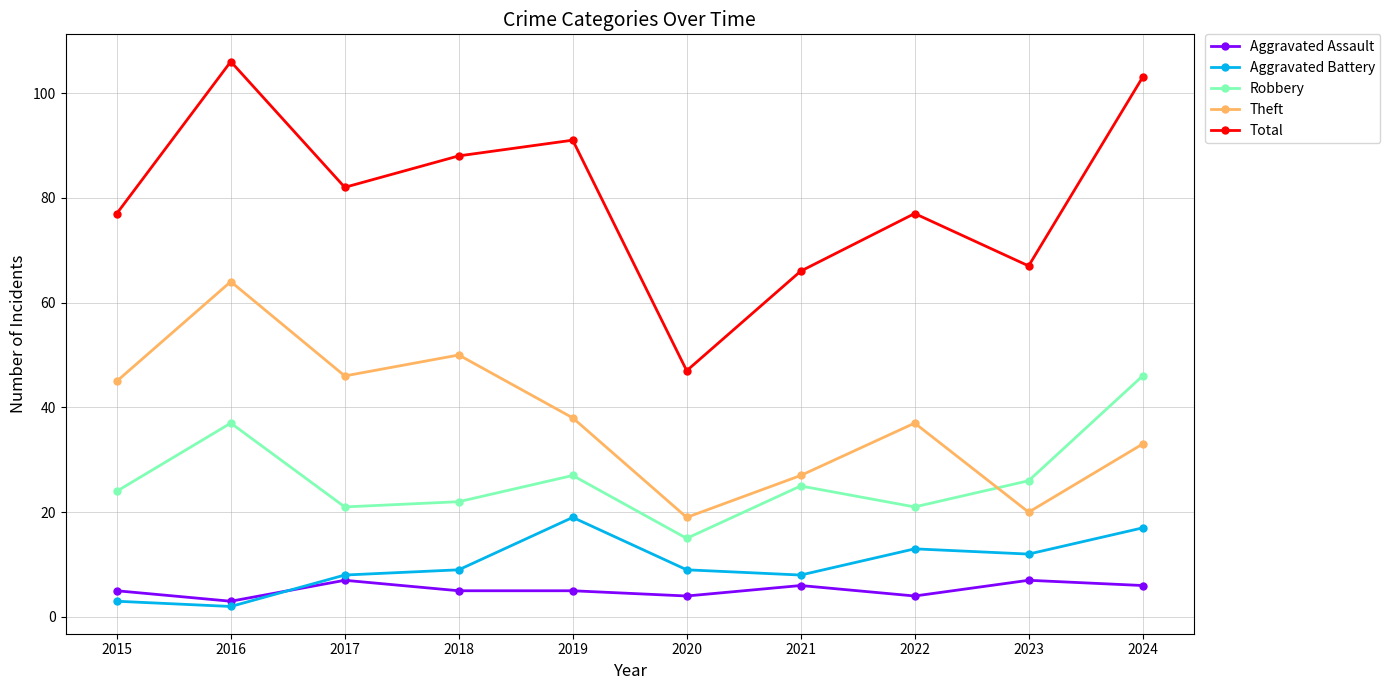

Which series has the widest spread of values?

Total